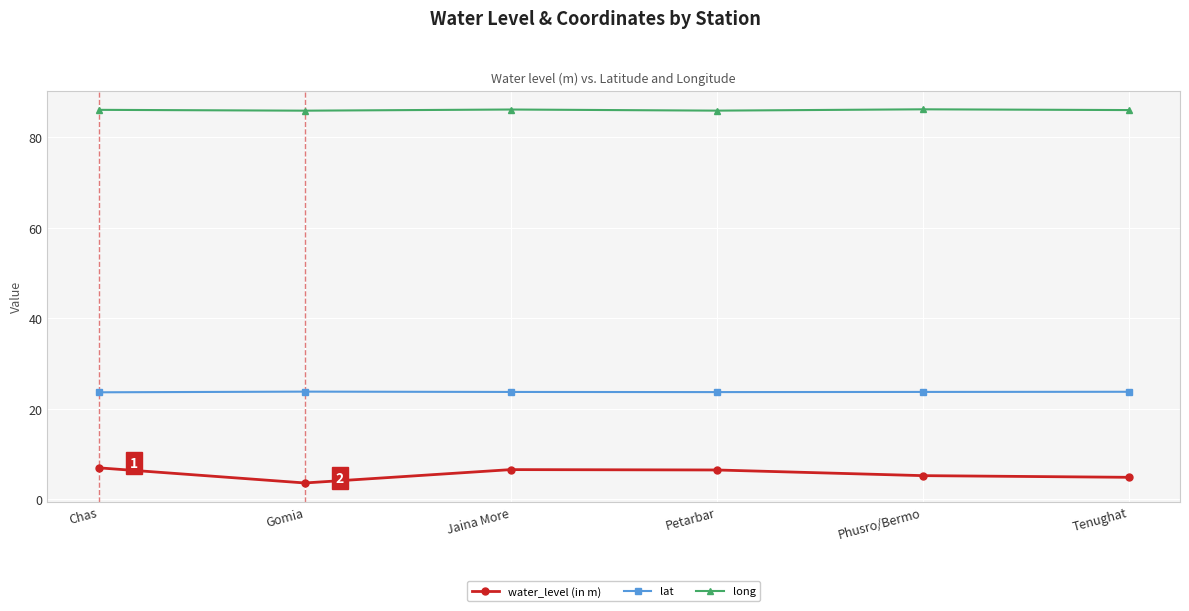

True or false: water_level (in m) has more than 2 points higher than both neighbors.

False